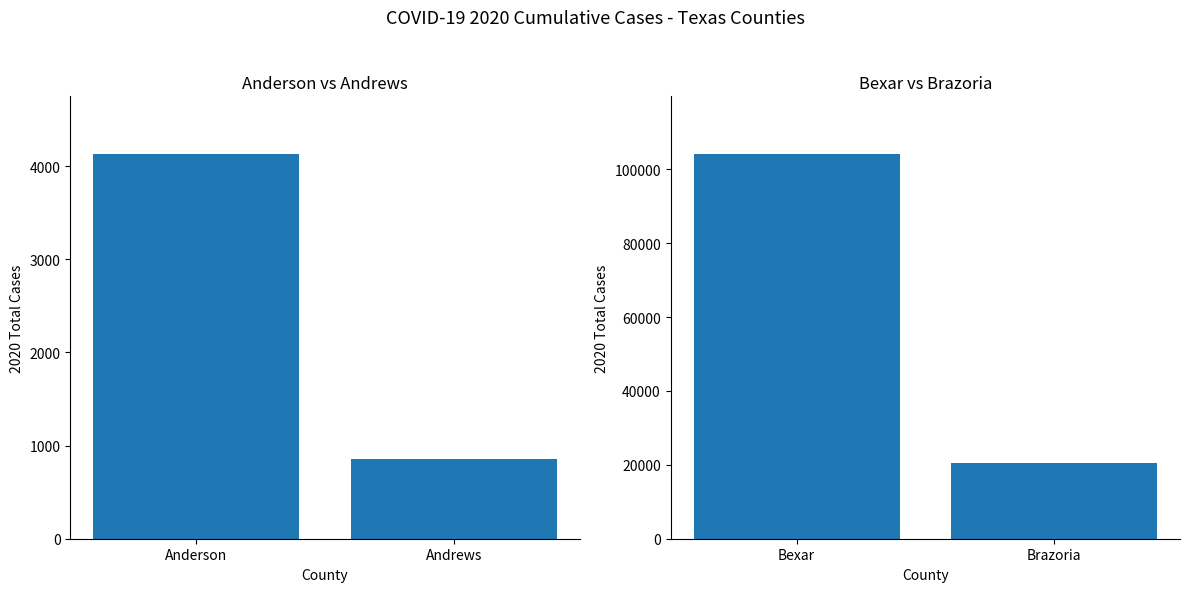

What position from the left is Anderson?

1